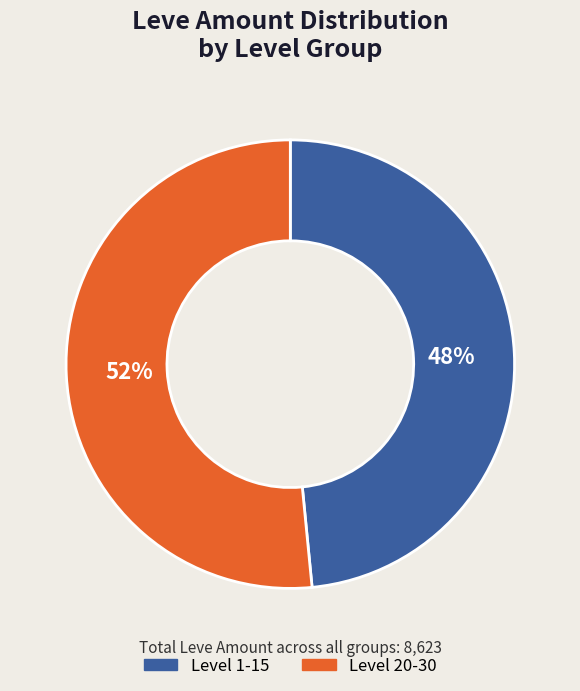

Is the sum of Level 1-15 and Level 20-30 greater than half?

Yes